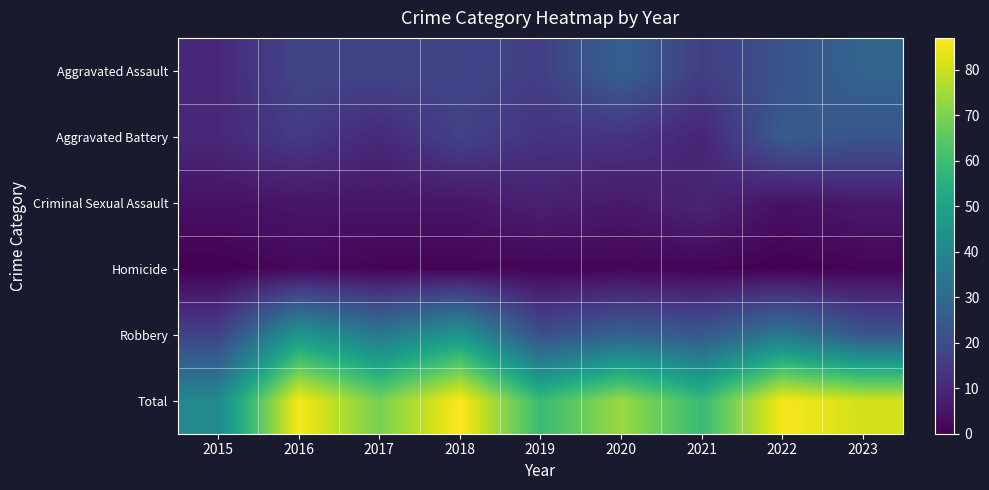

List the series in order of their peak value, lowest first.

Homicide, Criminal Sexual Assault, Aggravated Battery, Aggravated Assault, Robbery, Total